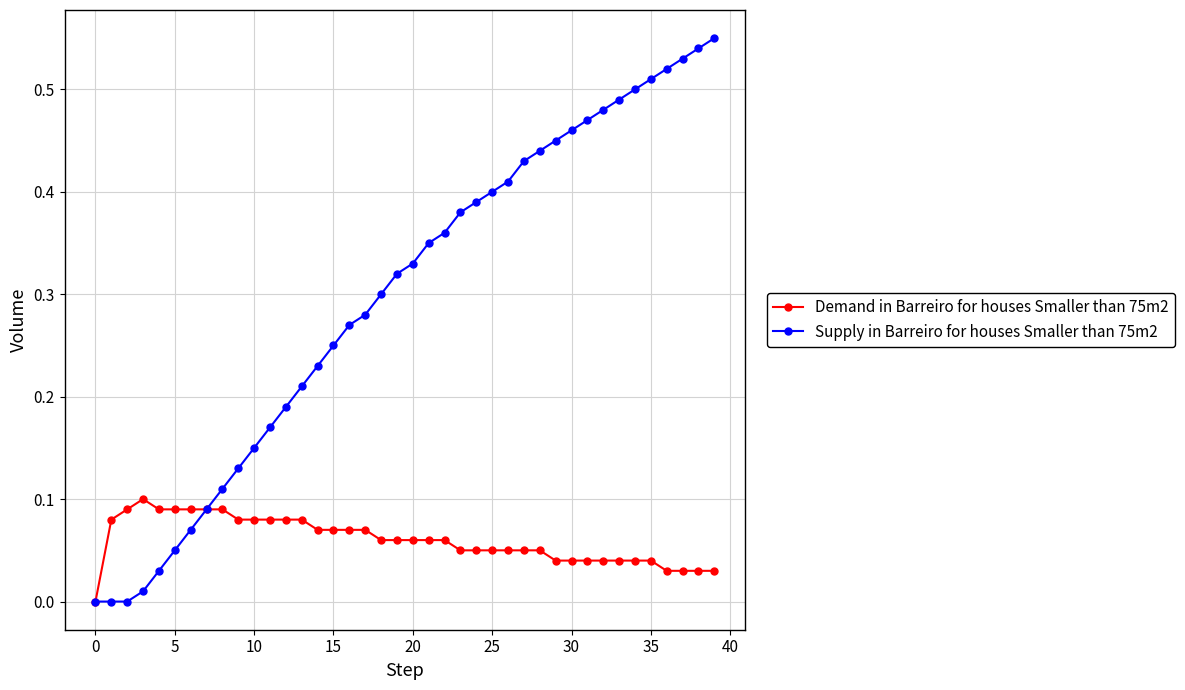

Which series has the largest range (max minus min)?

Supply in Barreiro for houses Smaller than 75m2